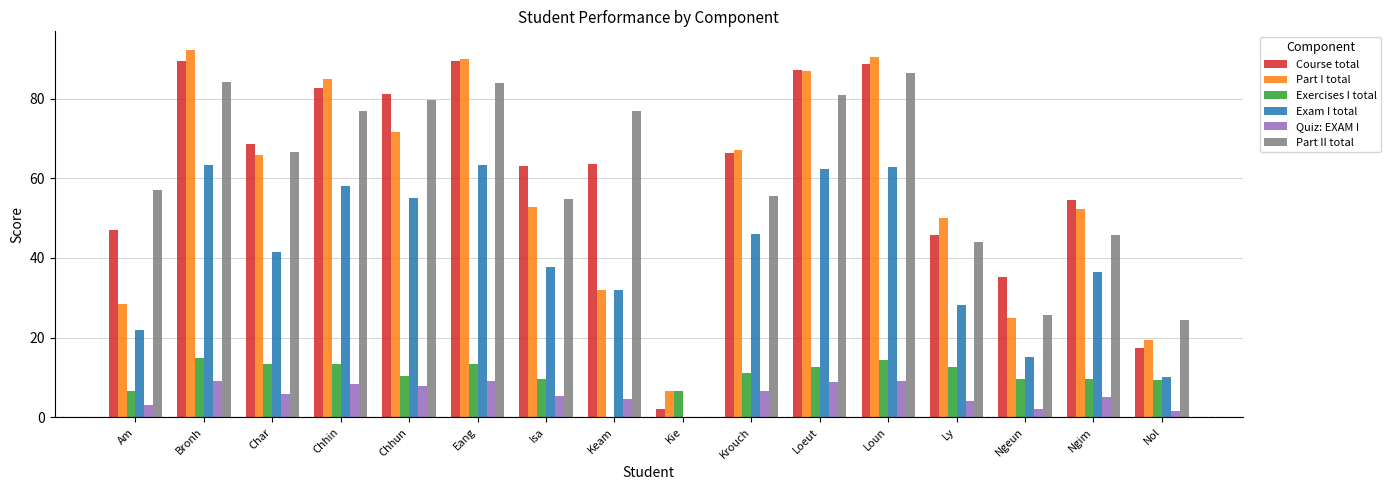

Where is Part II total nearest to the value 43?

Ly